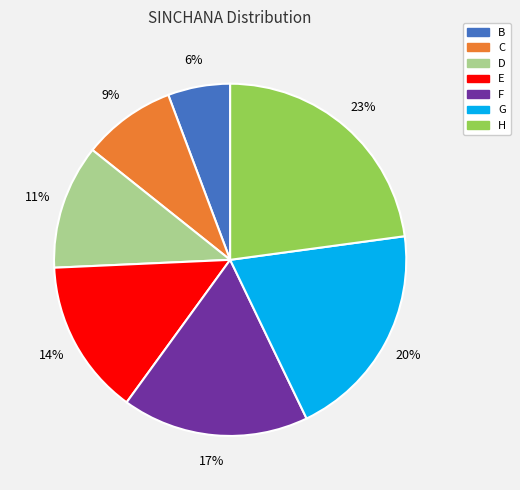

To the nearest percent, what is the average slice percentage?

14%